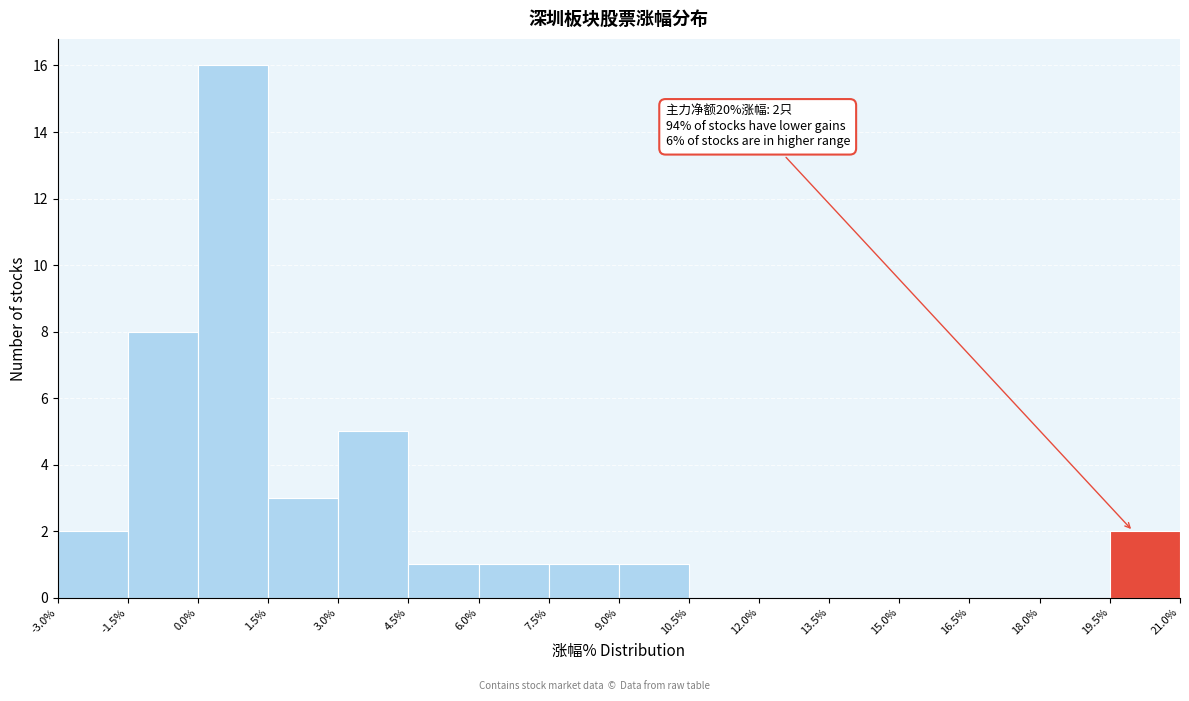

Over which range of the x-axis is the bar tallest?

0.0% to 1.5%